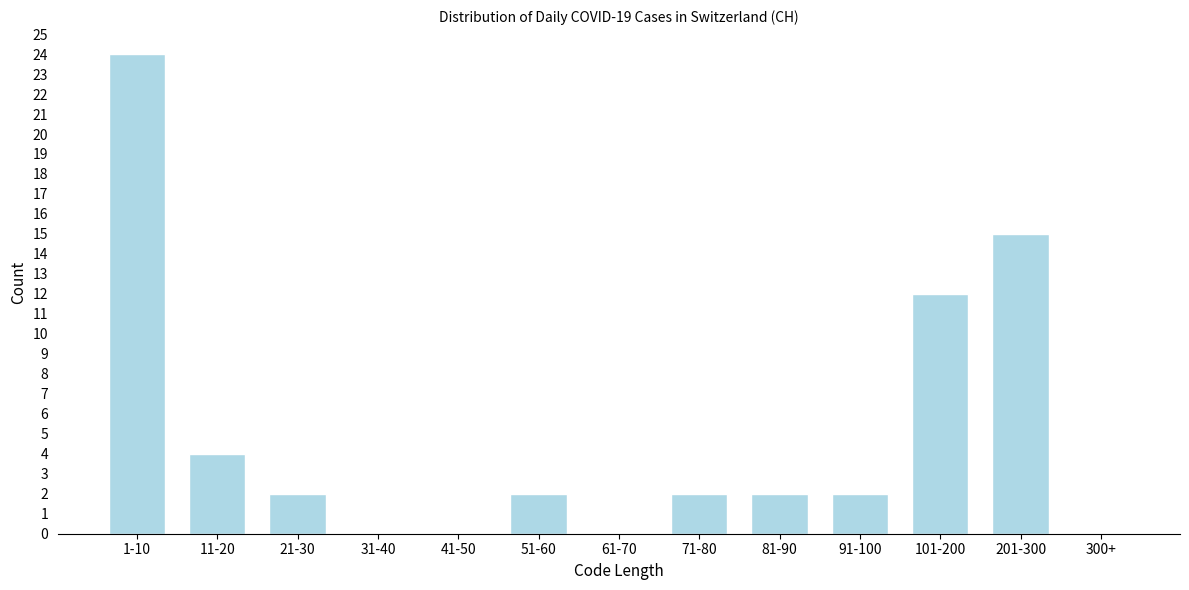

Reading left to right, what are all the values shown in this chart?

1-10=24	11-20=4	21-30=2	31-40=0	41-50=0	51-60=2	61-70=0	71-80=2	81-90=2	91-100=2	101-200=12	201-300=15	300+=0